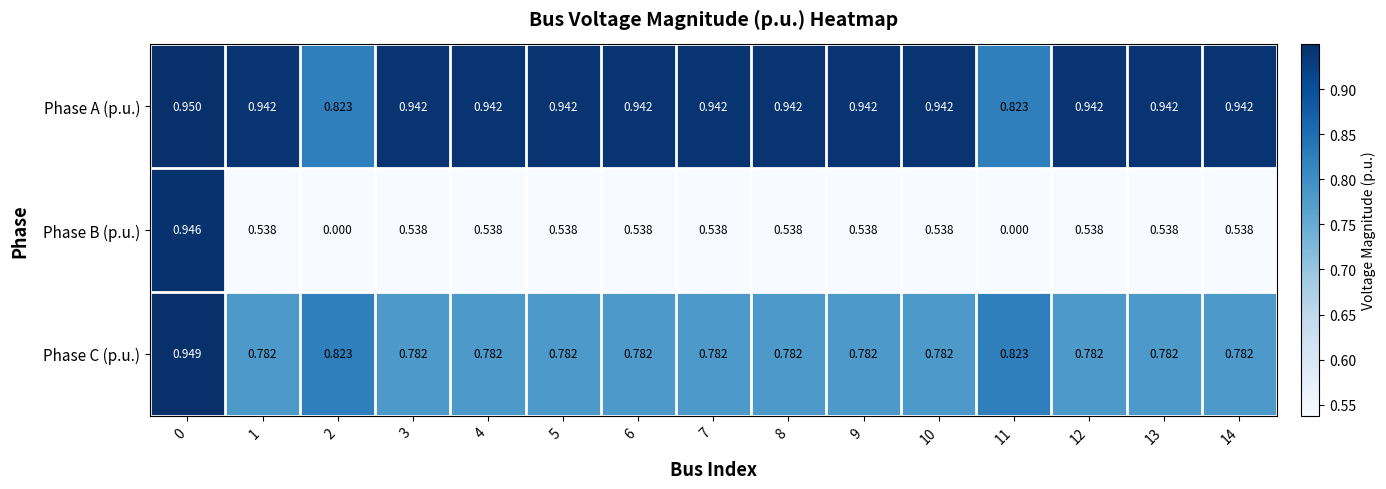

How many data points does each series have?

15